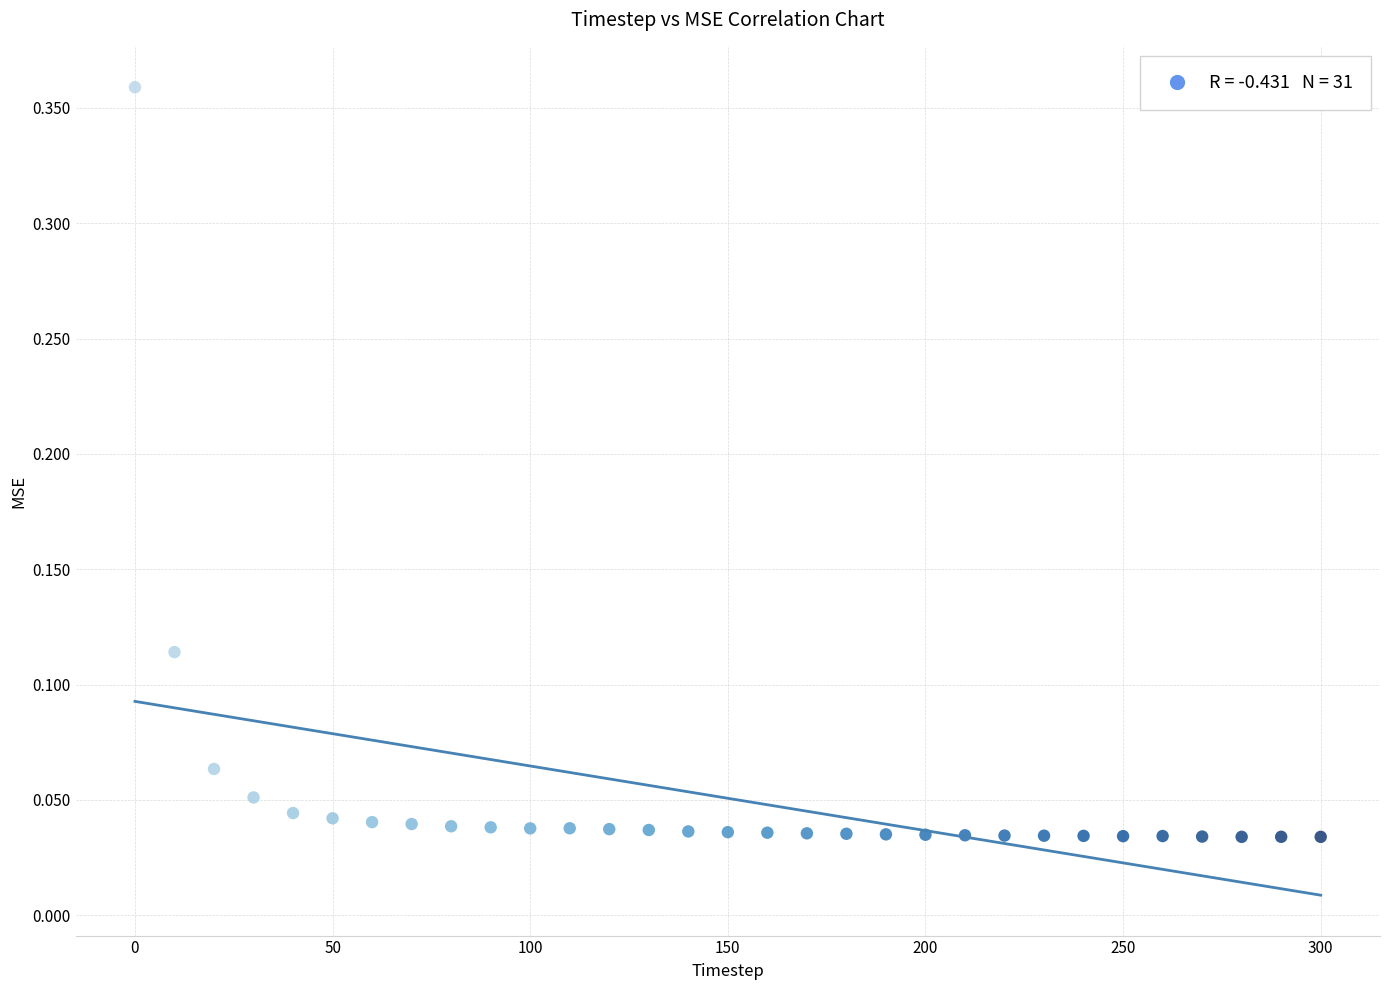

What is the range of X values (max minus min)?

300.0